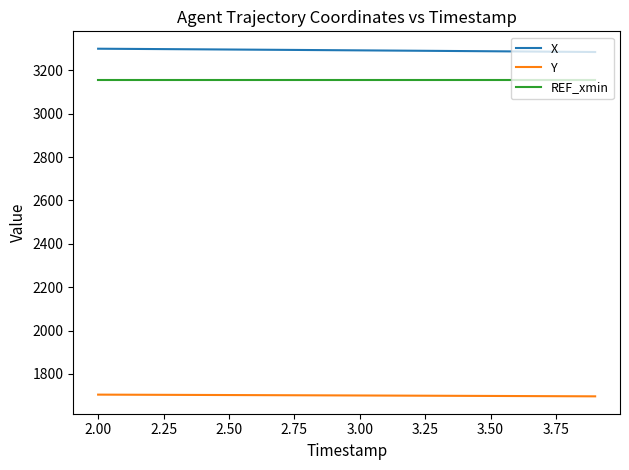

True or false: Y and X cross at least once.

False